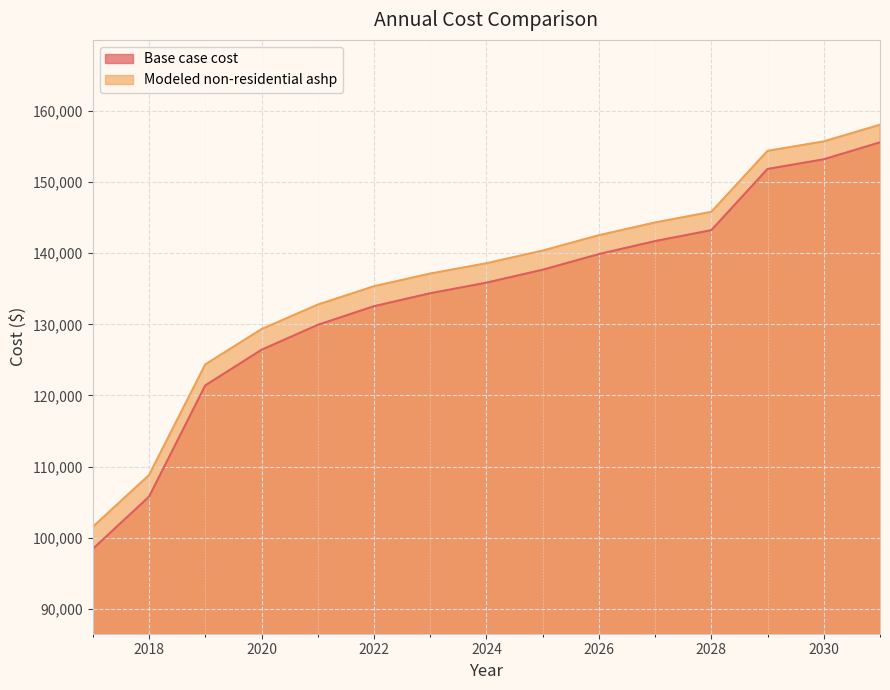

What is the average value of the Base case cost series?

133855.8